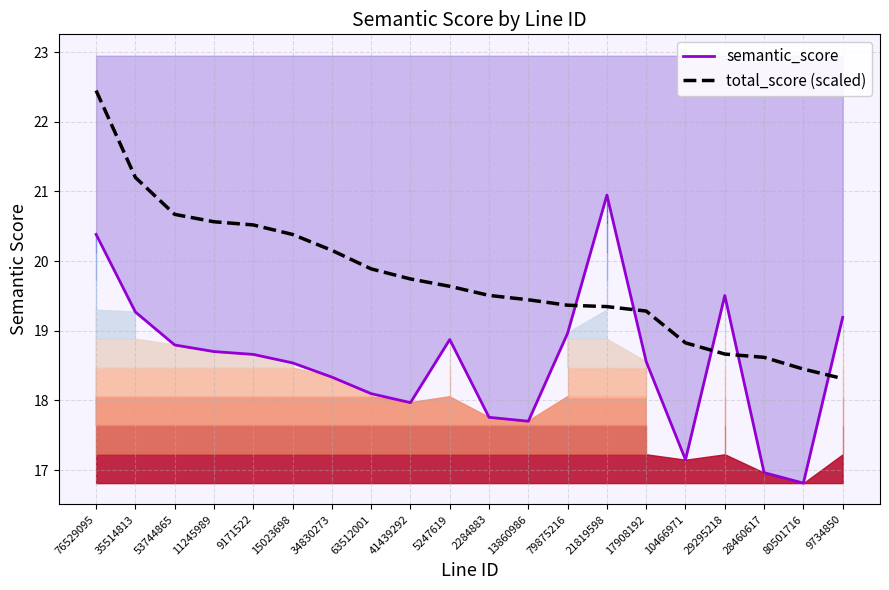

List the series in order of their peak value, highest first.

total_score (scaled), semantic_score